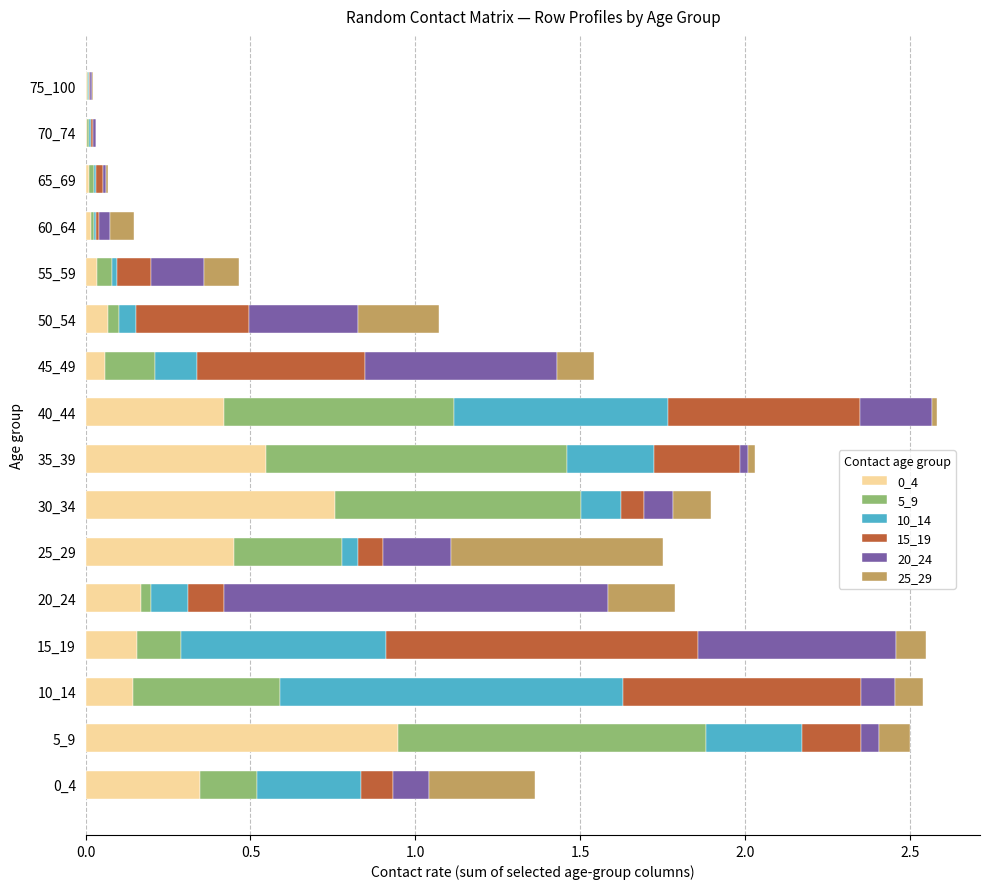

How many categories are shown in the chart?

16